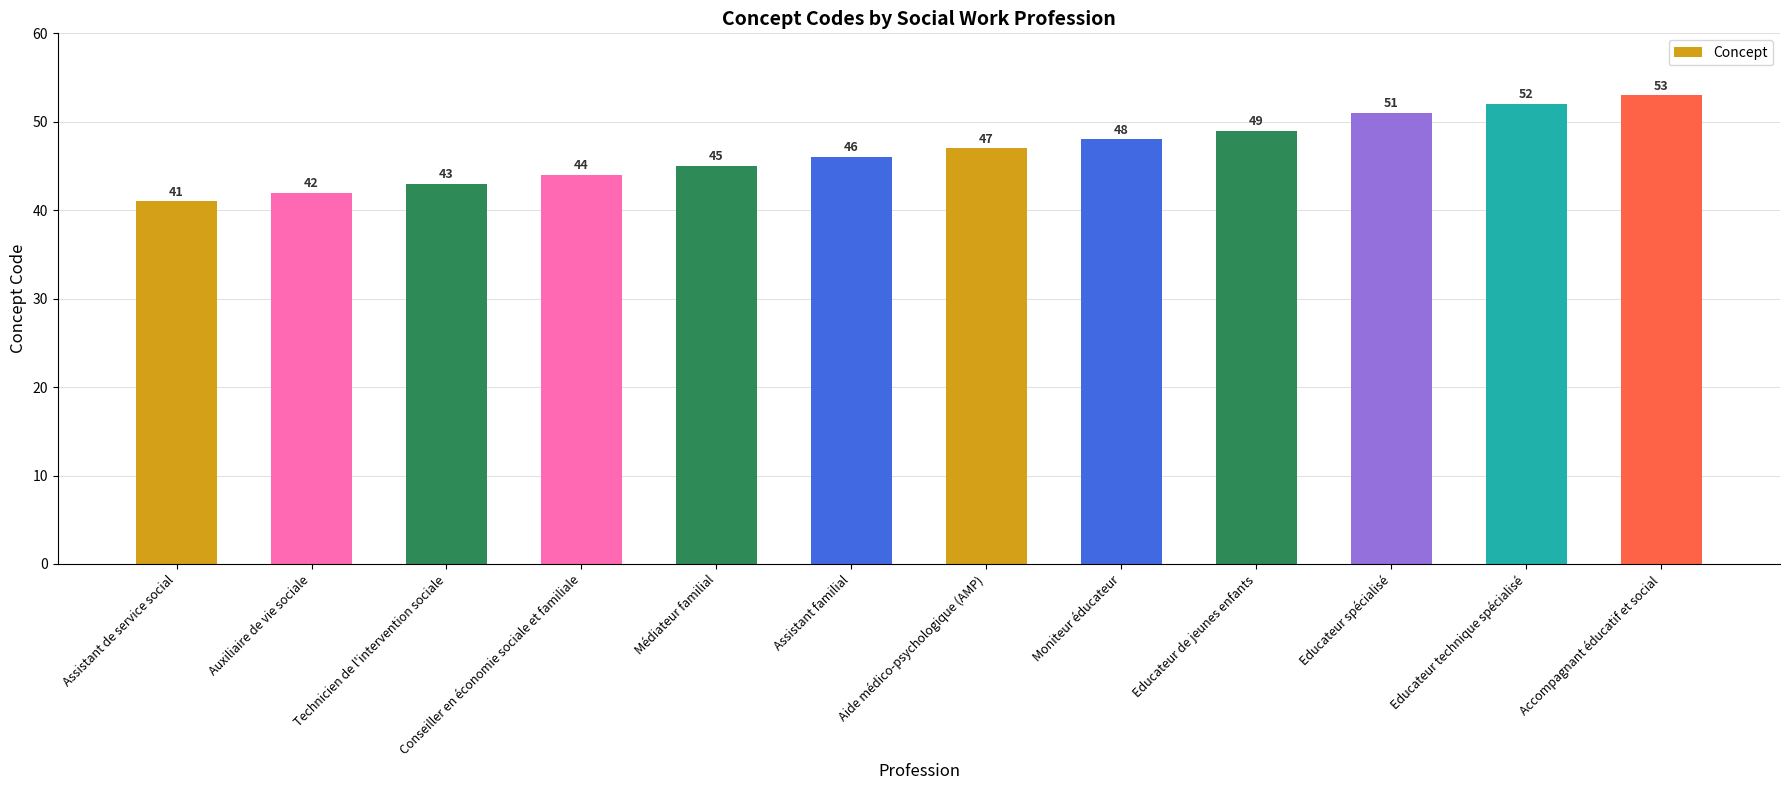

How many categories are shown in the chart?

12